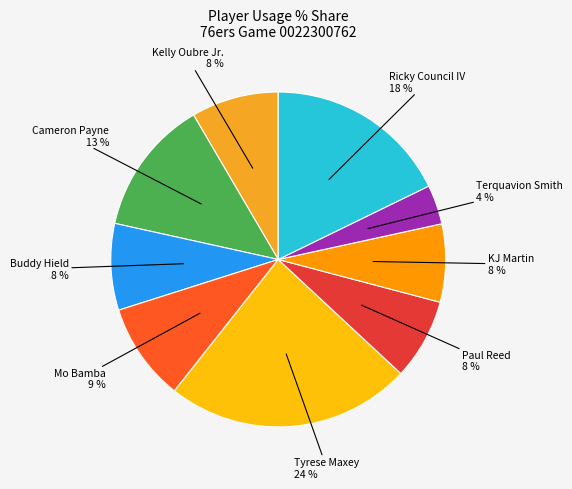

Which slice is the largest?

Tyrese Maxey